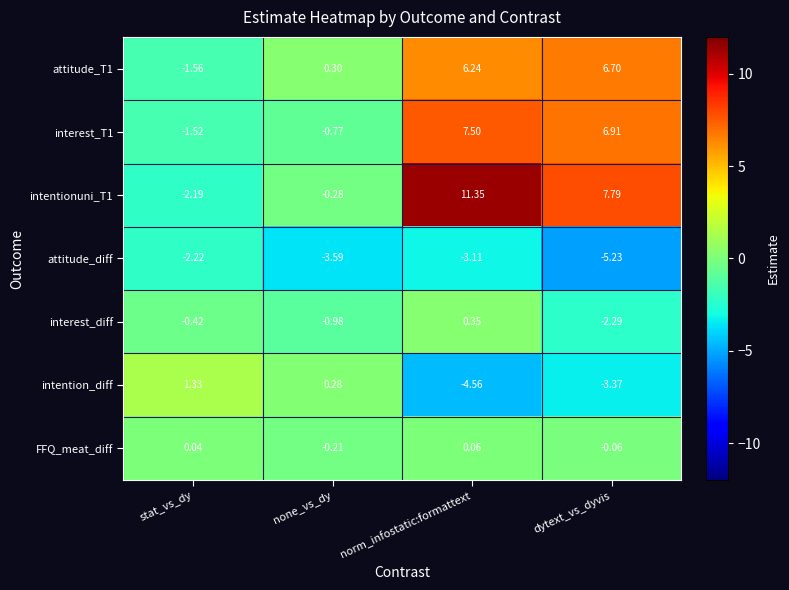

Where does the interest_diff series first go above 0?

norm_infostatic:formattext